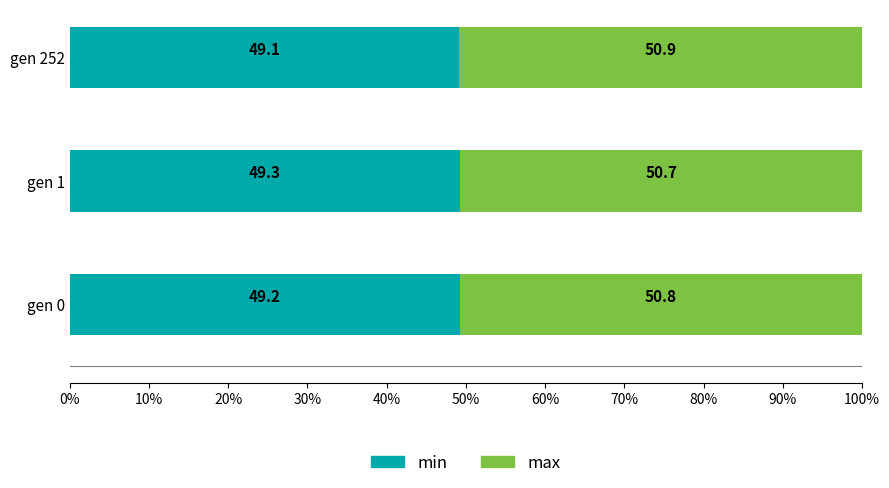

The value of min at gen 0 is 10.2. True or false?

False